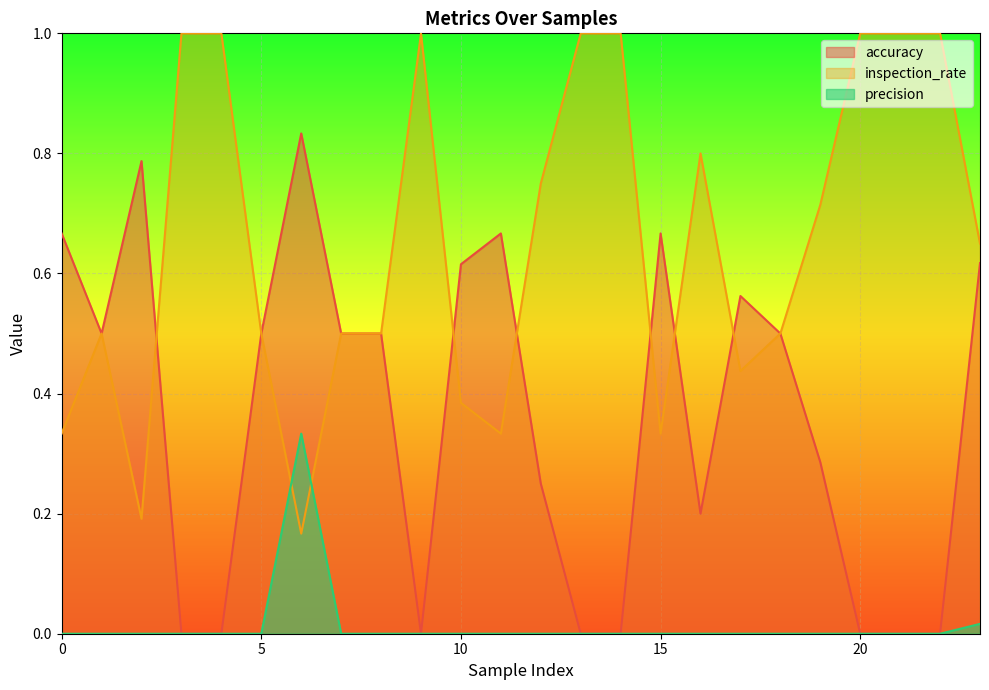

Is the value of precision at 9 greater than the value of inspection_rate at 23?

No